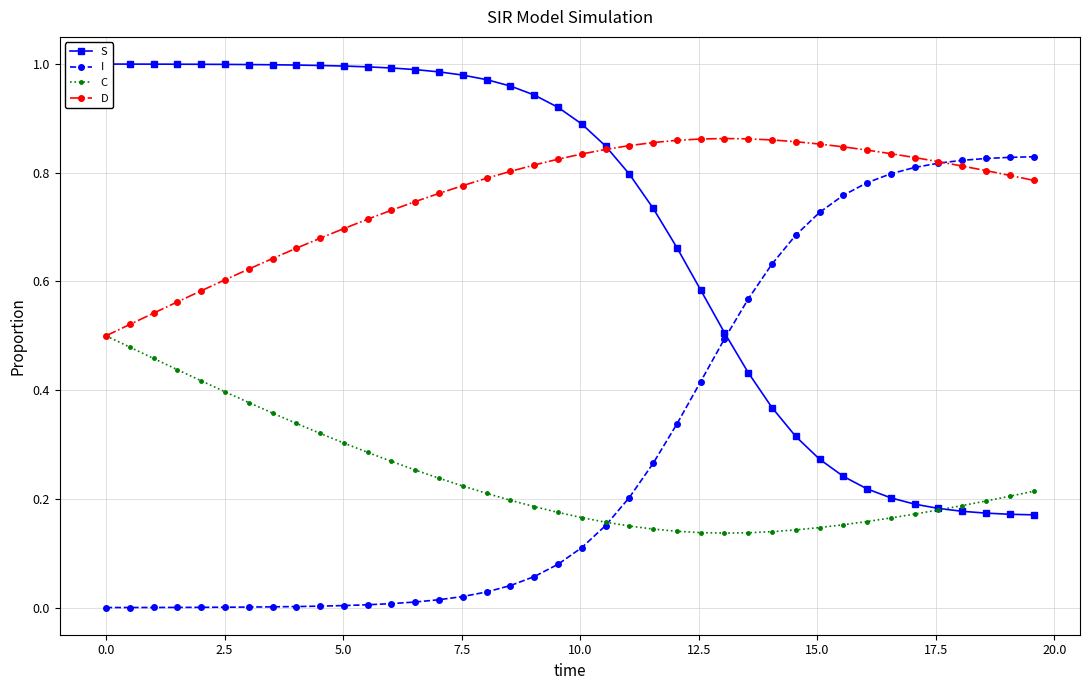

At how many categories does at least one series exceed 0?

40